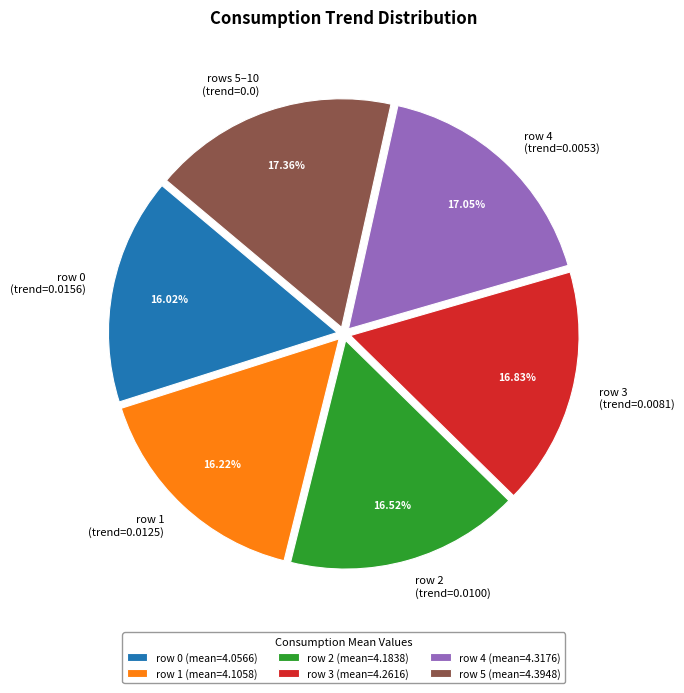

Combined, do row 1 (trend=0.0125) and row 0 (trend=0.0156) account for over 50%?

No